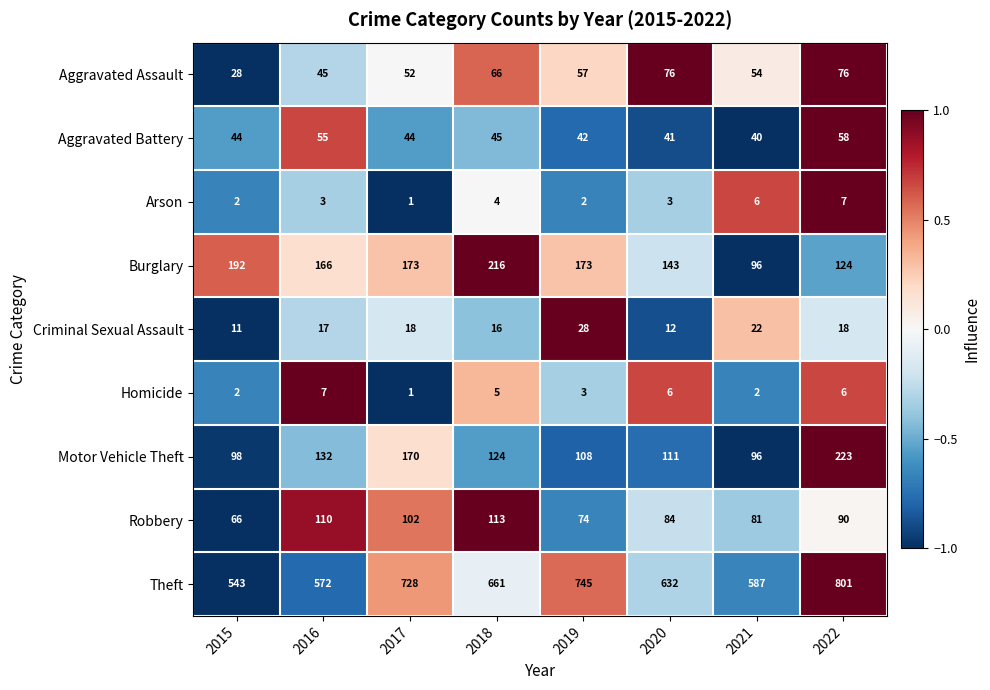

What is the sum of all Theft values?

5269